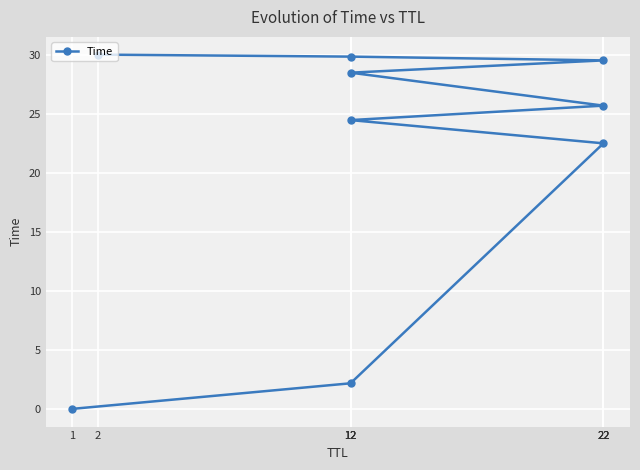

Which label corresponds to the smallest value in the chart?

1